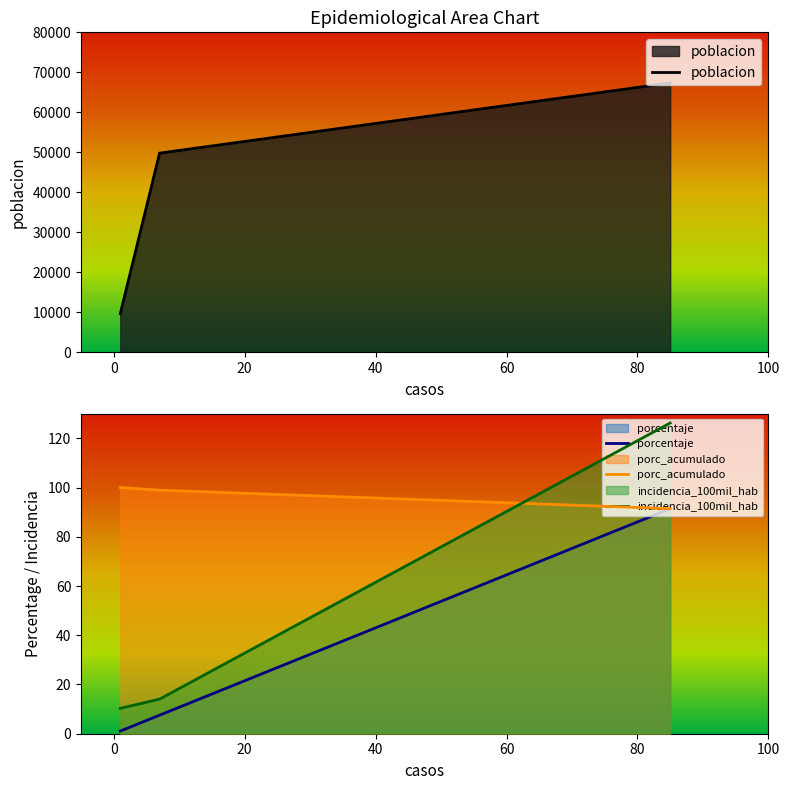

How many lines are shown in the chart?

4